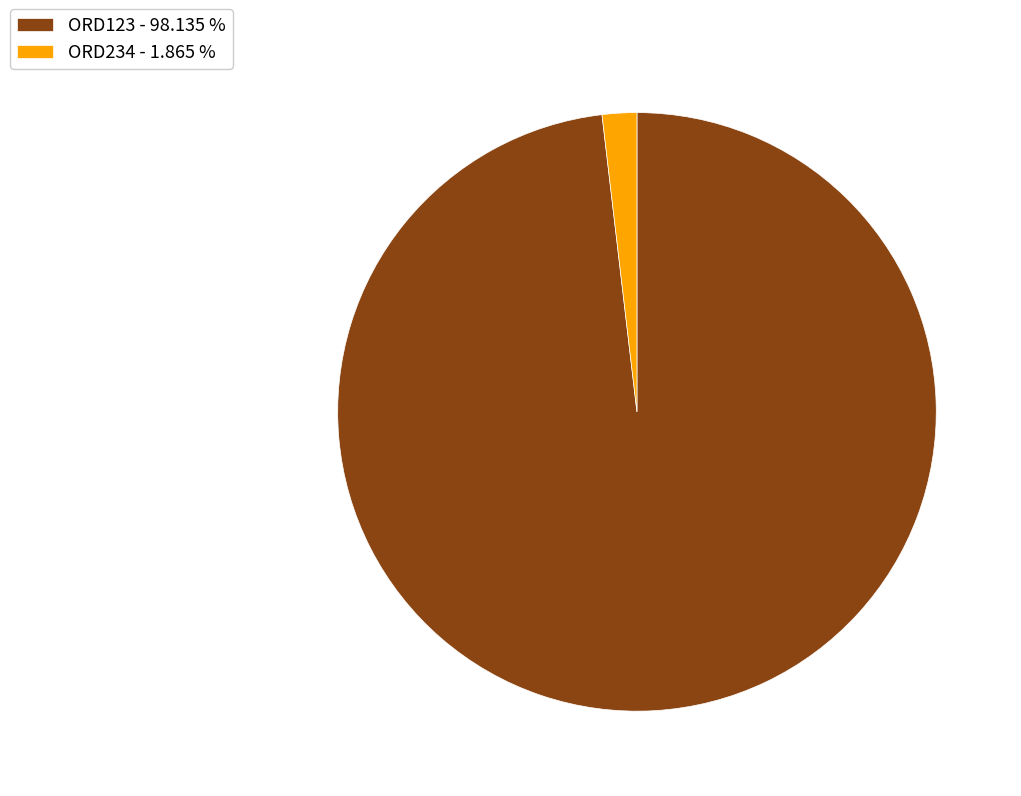

What is the smallest slice in the pie chart?

ORD234